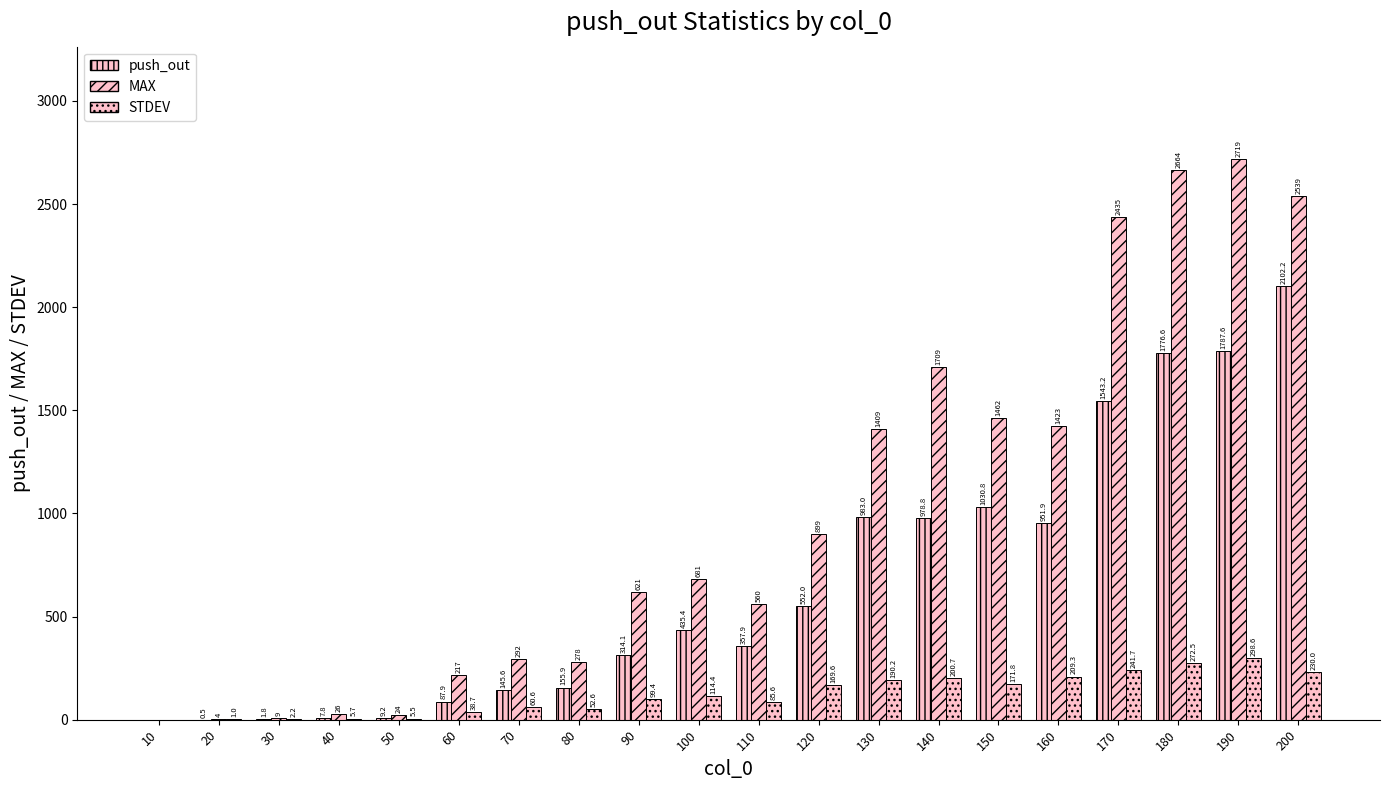

What is the sum of the STDEV values at 80 and 160?

261.9